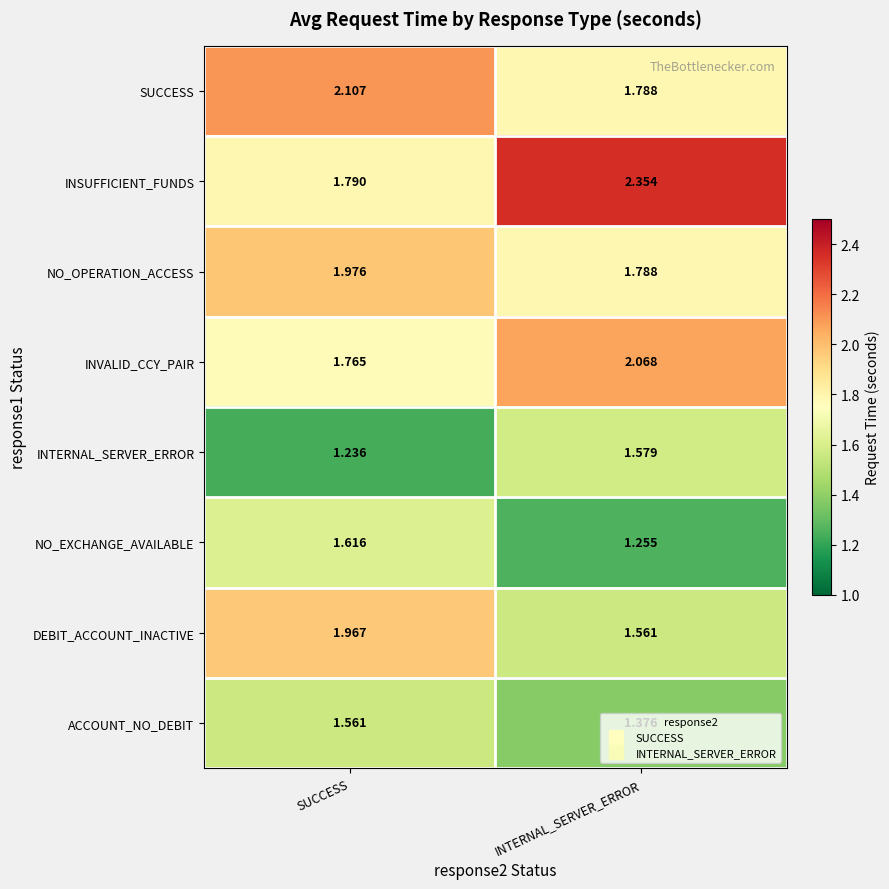

Rank the series by their maximum value, from highest to lowest.

INSUFFICIENT_FUNDS, SUCCESS, INVALID_CCY_PAIR, NO_OPERATION_ACCESS, DEBIT_ACCOUNT_INACTIVE, NO_EXCHANGE_AVAILABLE, INTERNAL_SERVER_ERROR, ACCOUNT_NO_DEBIT